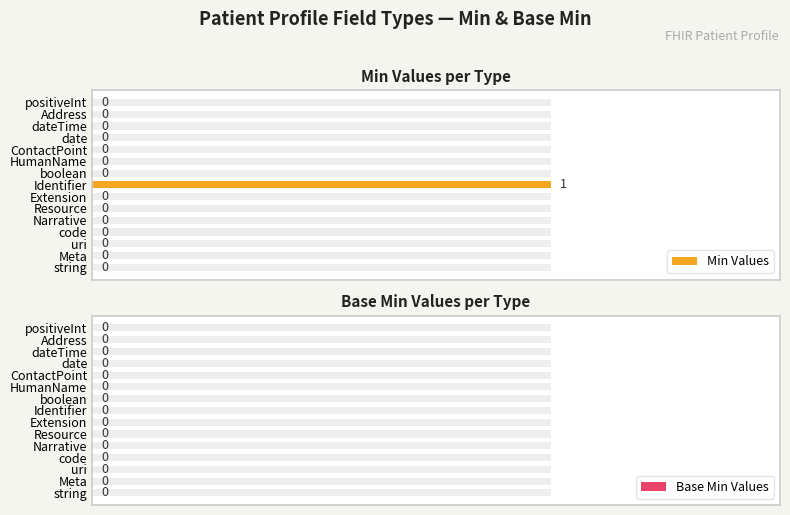

How many series are shown in this chart?

2